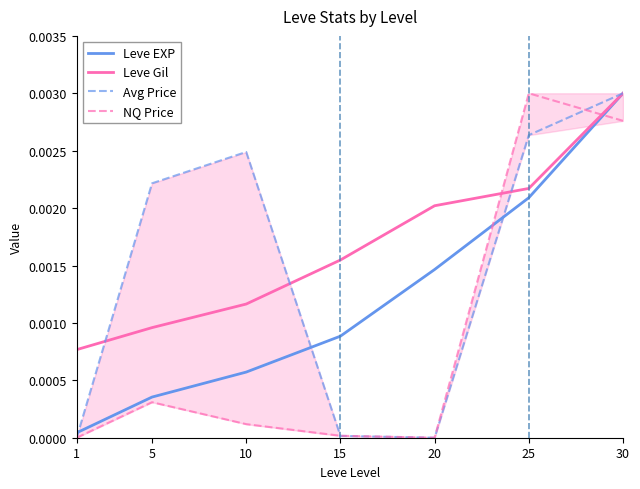

Which category has the highest value in the Leve Gil series?

30